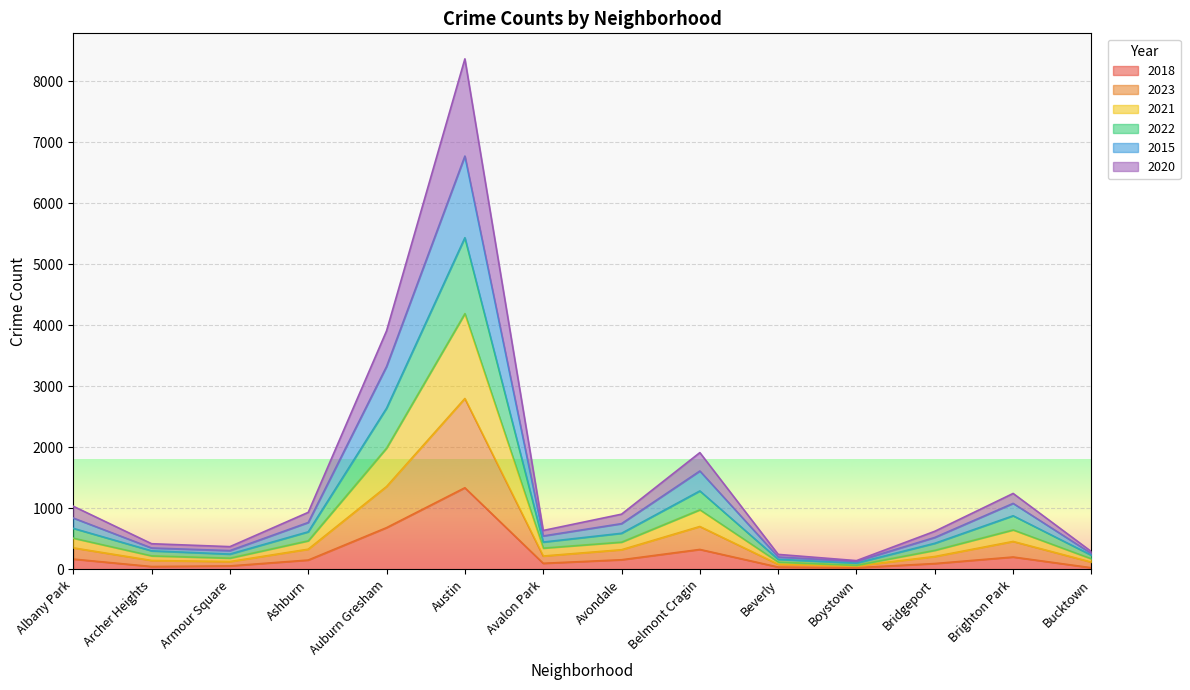

At which category is the sum across all series the highest?

Austin